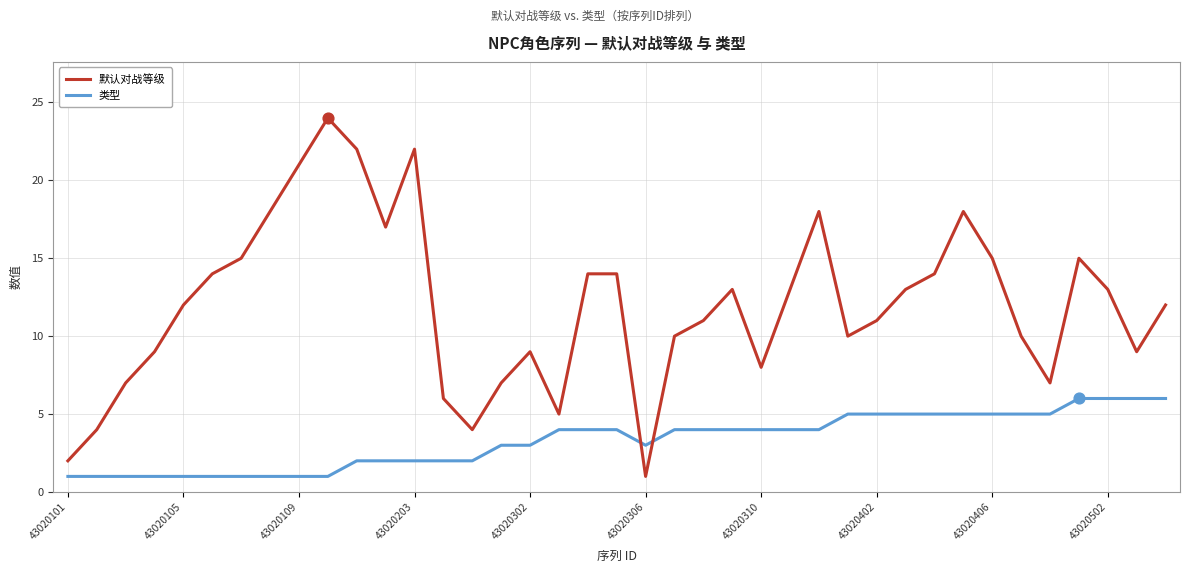

At how many categories does at least one series exceed 16?

8